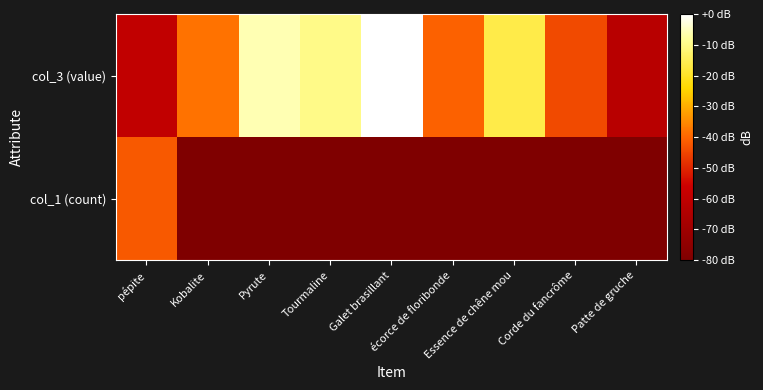

What is the total value across all series at pépite?

-101.1